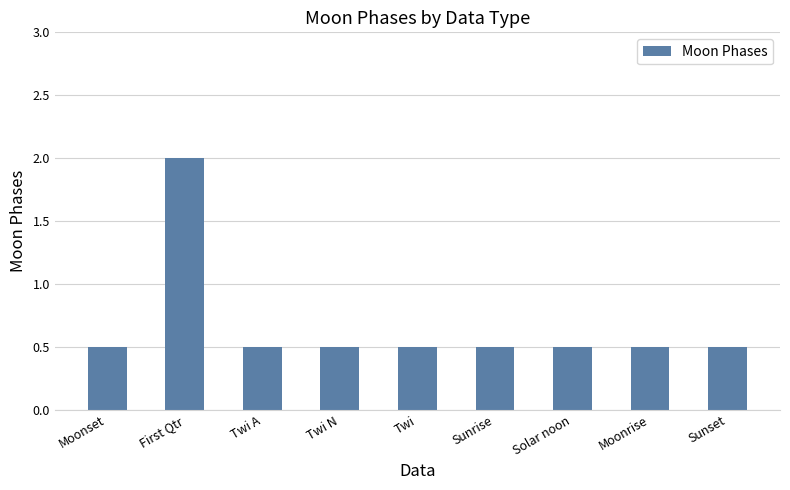

How many values are between 0 and 1?

8